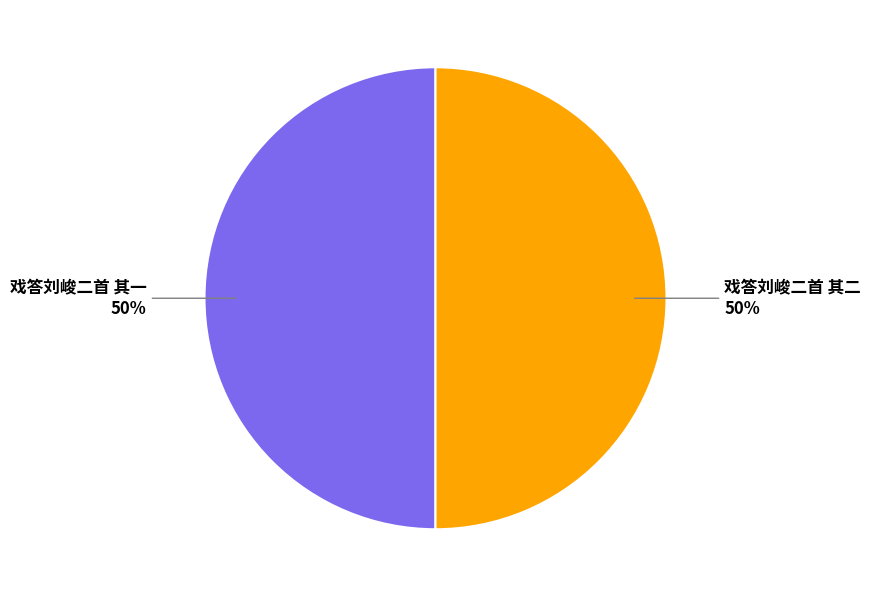

Combined, do 戏答刘峻二首 其二 and 戏答刘峻二首 其一 account for over 50%?

Yes